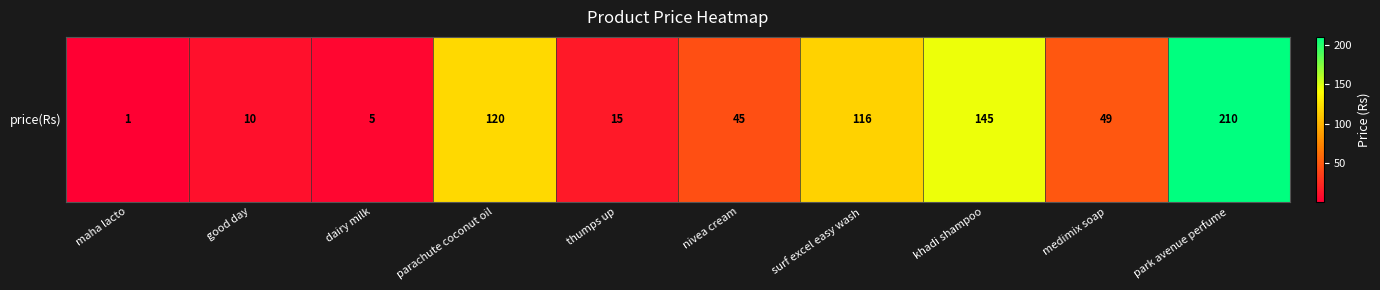

At which label does the data first exceed 49?

parachute coconut oil